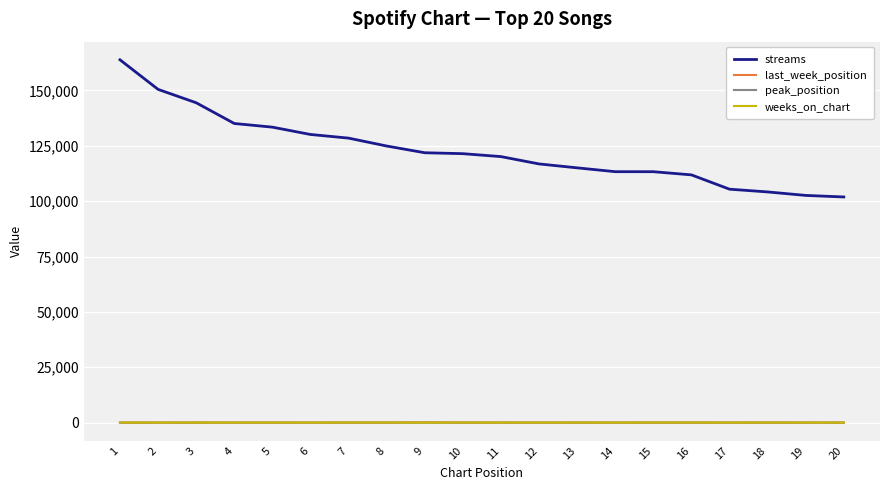

How many series are shown in this chart?

4